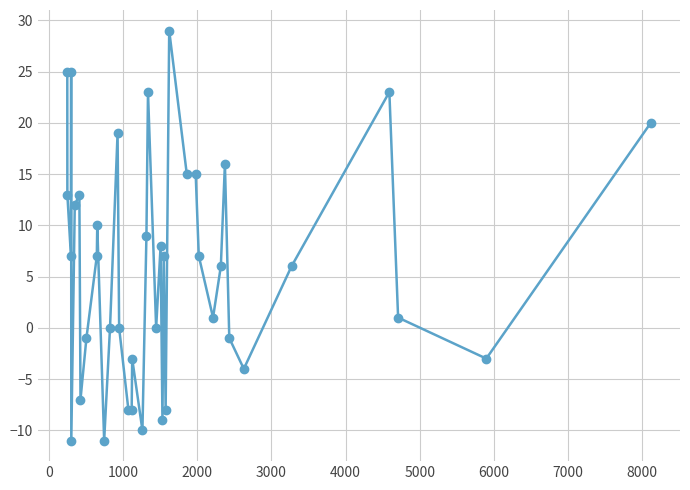

What is the value of the 2nd point from the left?

13